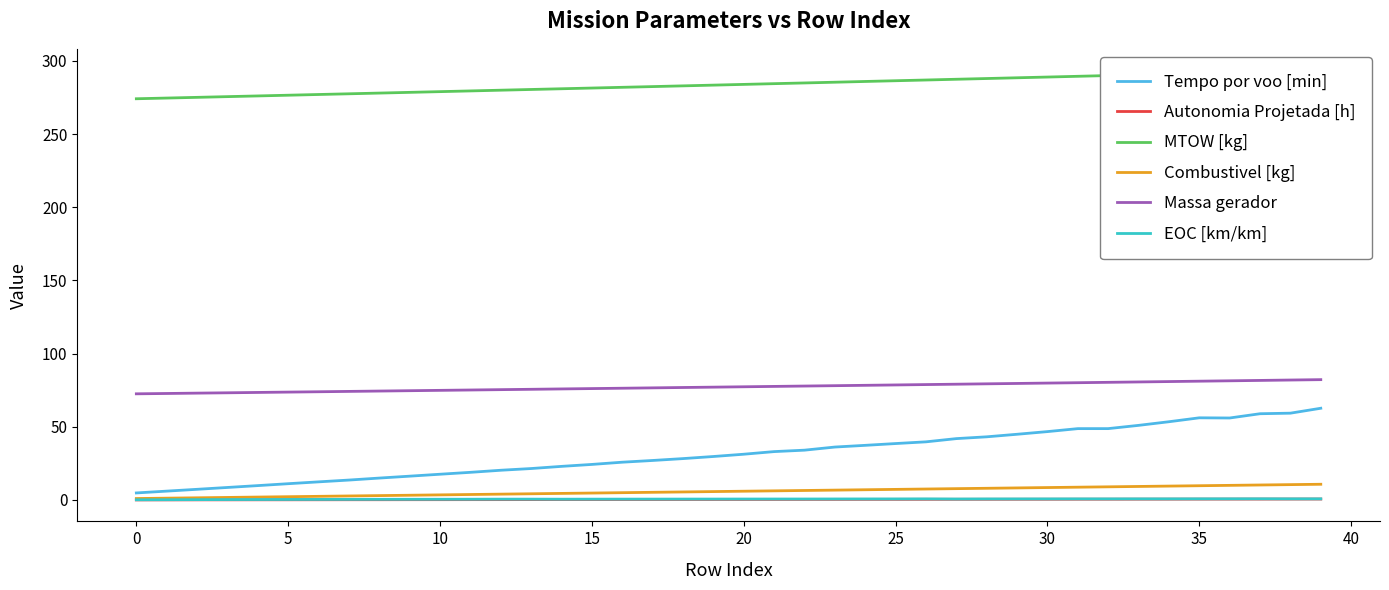

How many lines are shown in the chart?

6